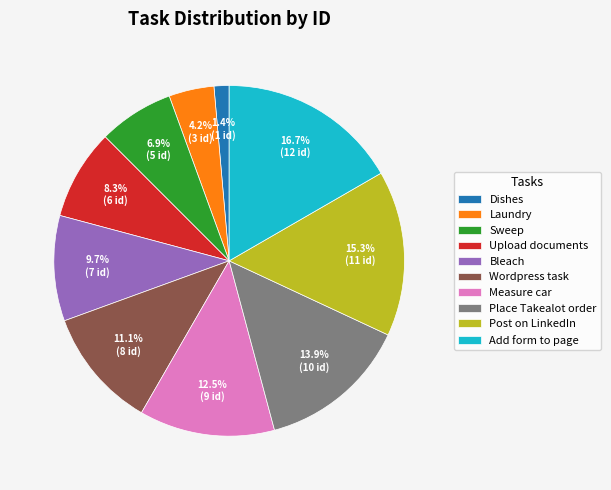

Which has a higher value, Bleach or Place Takealot order?

Place Takealot order